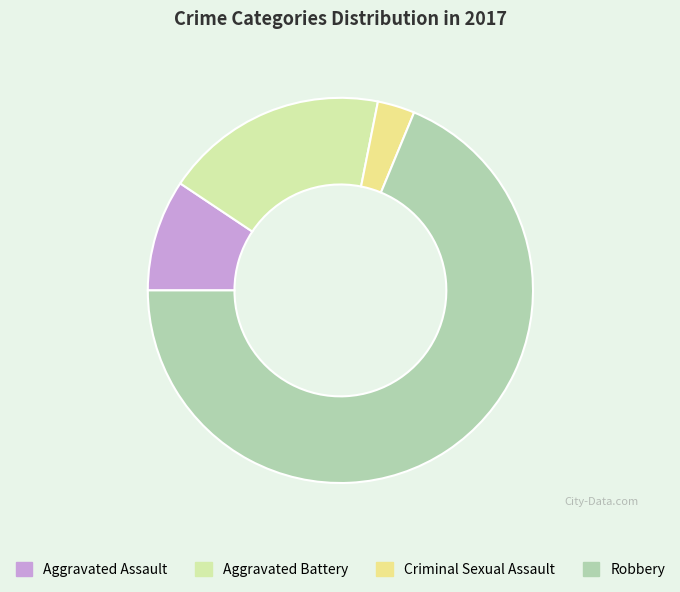

Is Criminal Sexual Assault the majority of the pie?

No